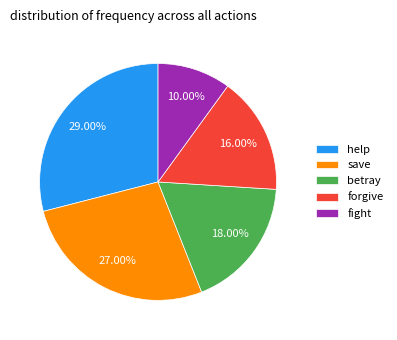

To the nearest percent, what percentage of the pie is forgive?

16%